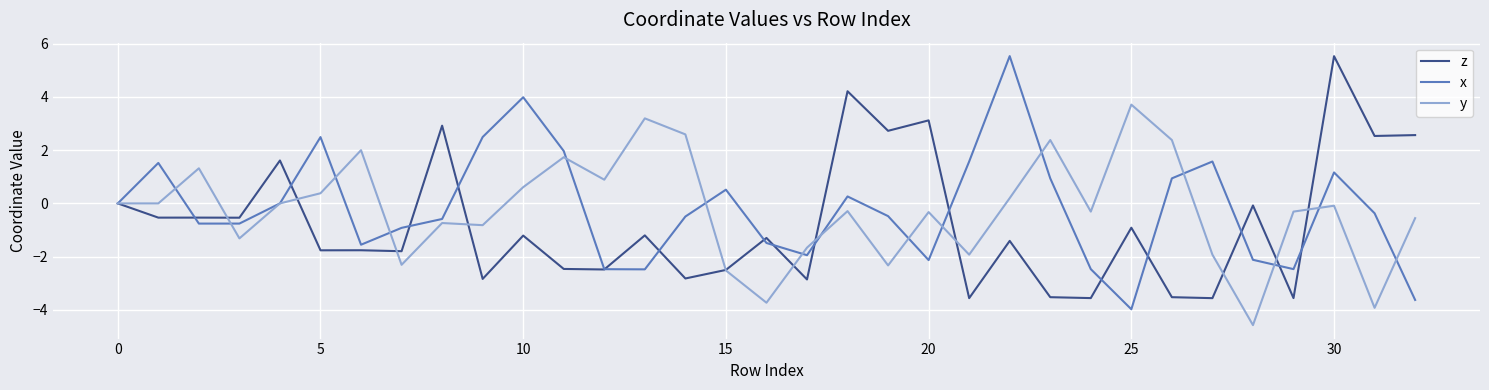

What is the maximum value shown in the chart?

5.5